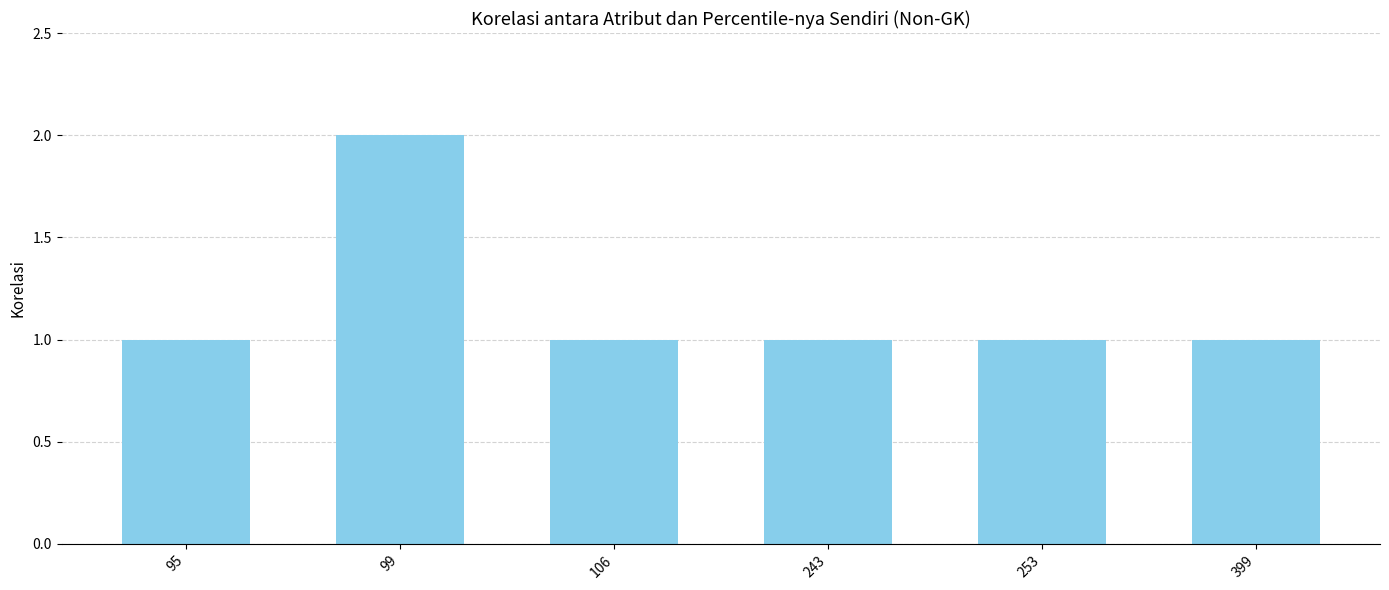

What is the smallest value displayed?

1